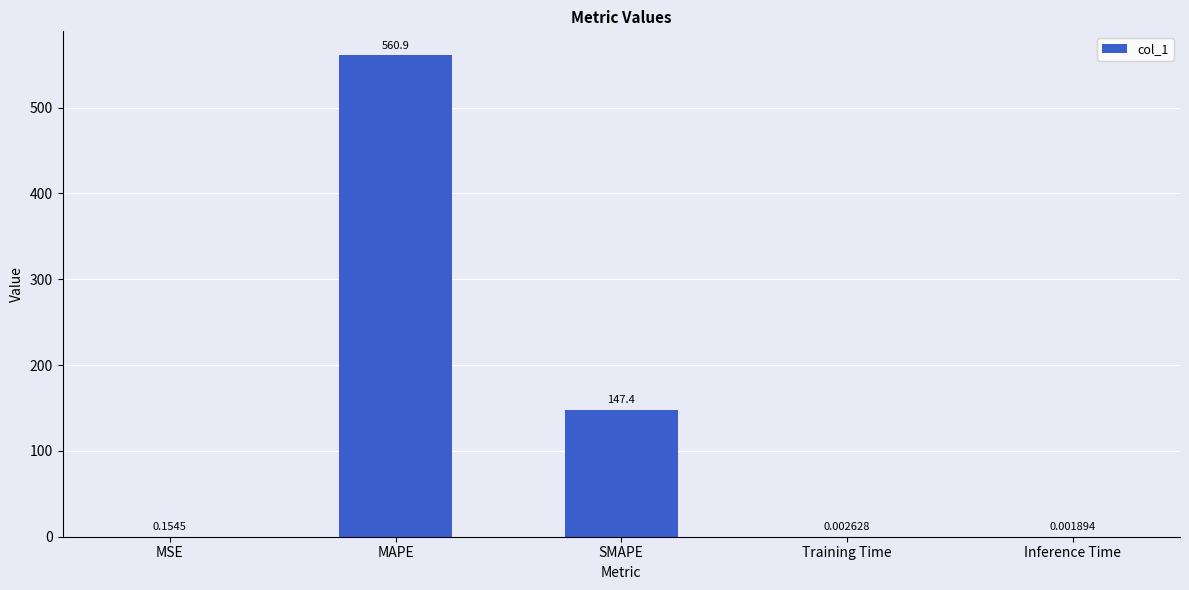

Are the bars horizontal?

No